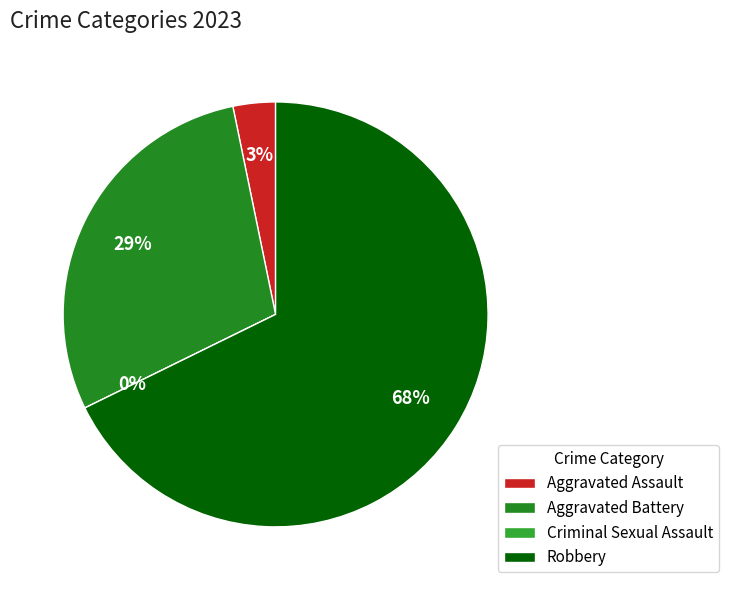

Does any single category account for the majority?

Yes